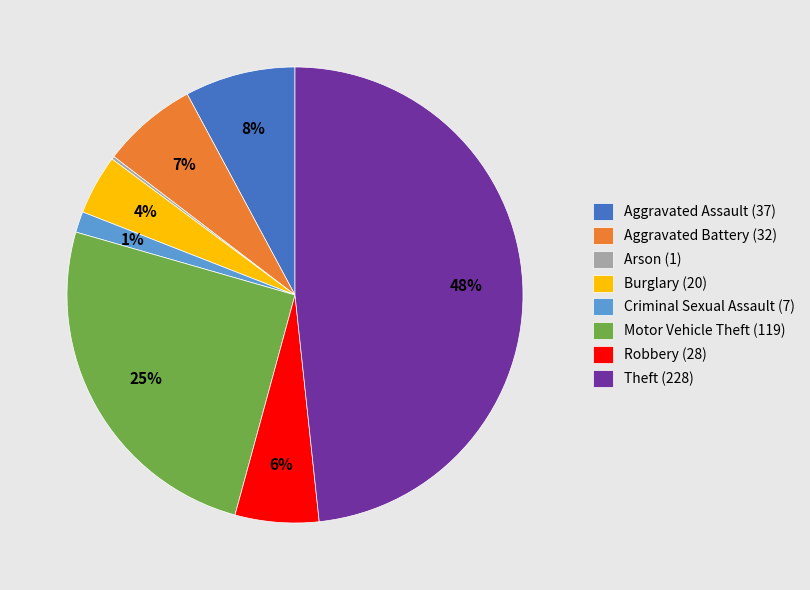

Do Aggravated Assault and Burglary together represent more than half of the pie?

No